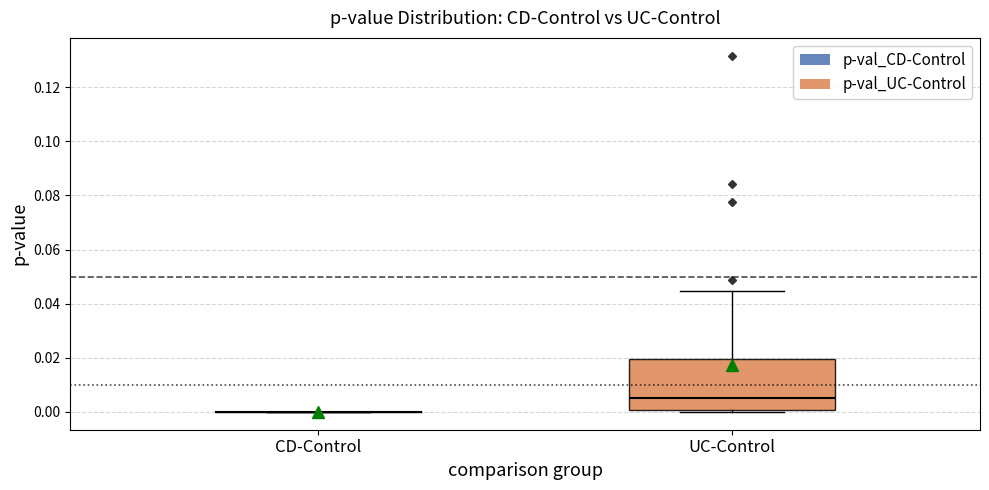

Reading left to right, read every box against the y-axis: the position of its median line, the range the box covers, and the ends of its whiskers. The values are not printed on the chart, so give them approximately, as read against the axis.

CD-Control: box collapsed to a line at 0.000, whiskers 0.000 to 0.000
UC-Control: median 0.006, box 0.000 to 0.020, whiskers 0.000 to 0.044